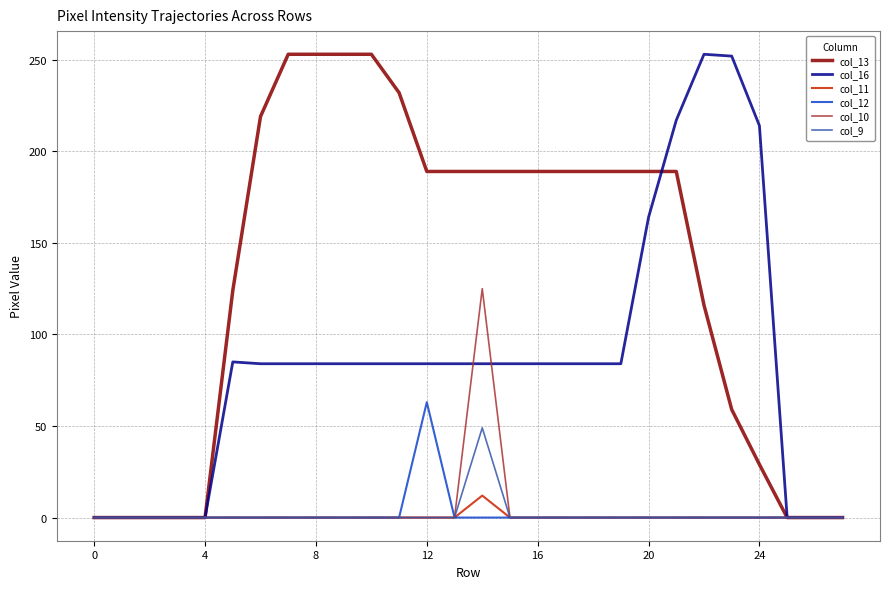

What is the greatest value displayed?

253